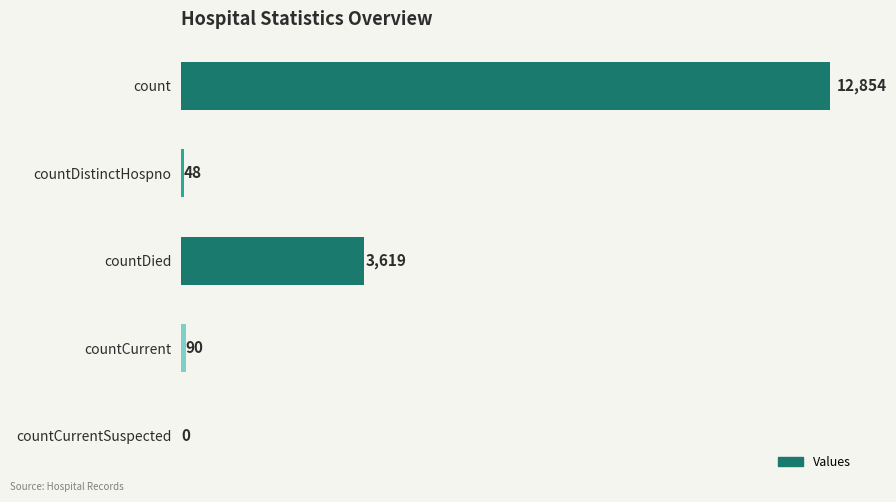

What is the sum of the values at countCurrentSuspected and countDistinctHospno?

48